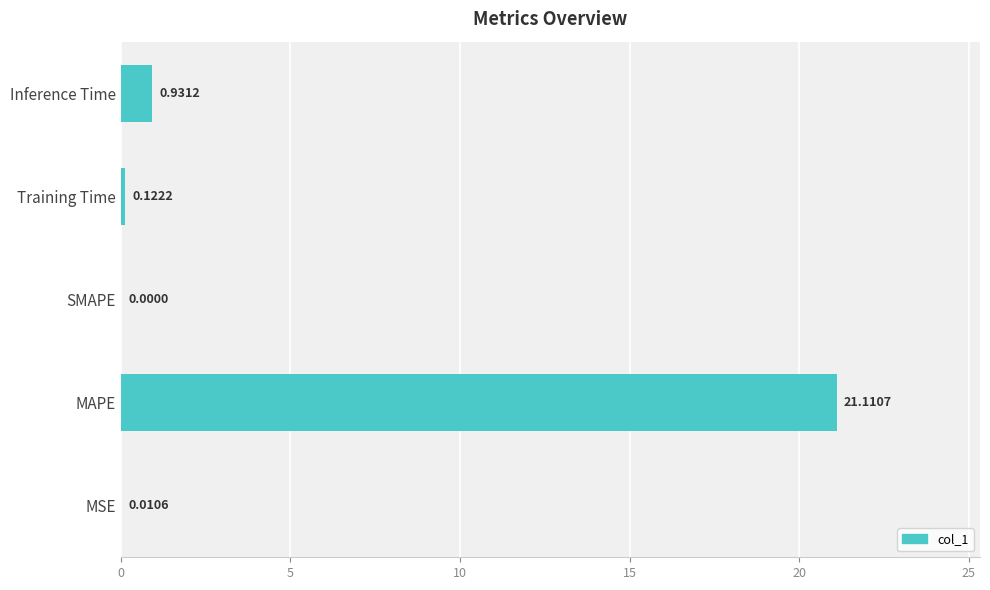

What is the sum of all values?

22.2